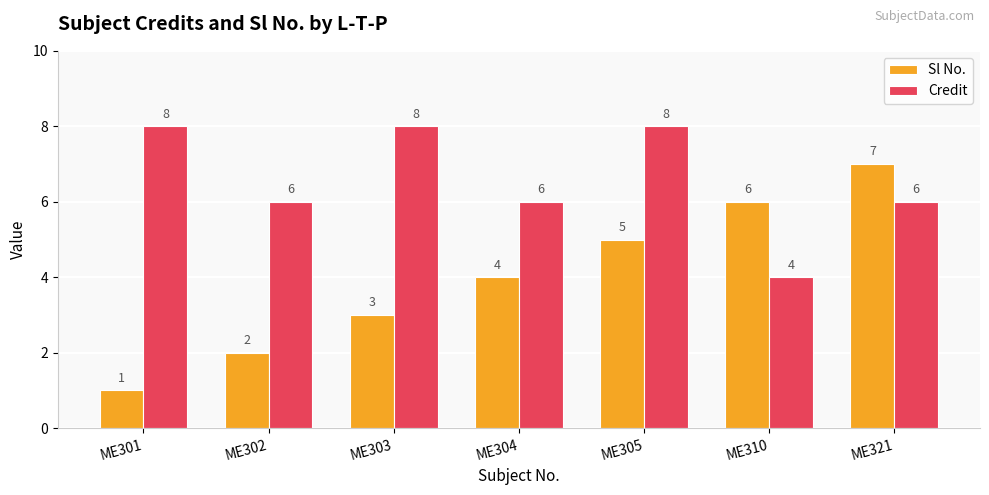

What is the difference between the Credit values at ME302 and ME301?

2